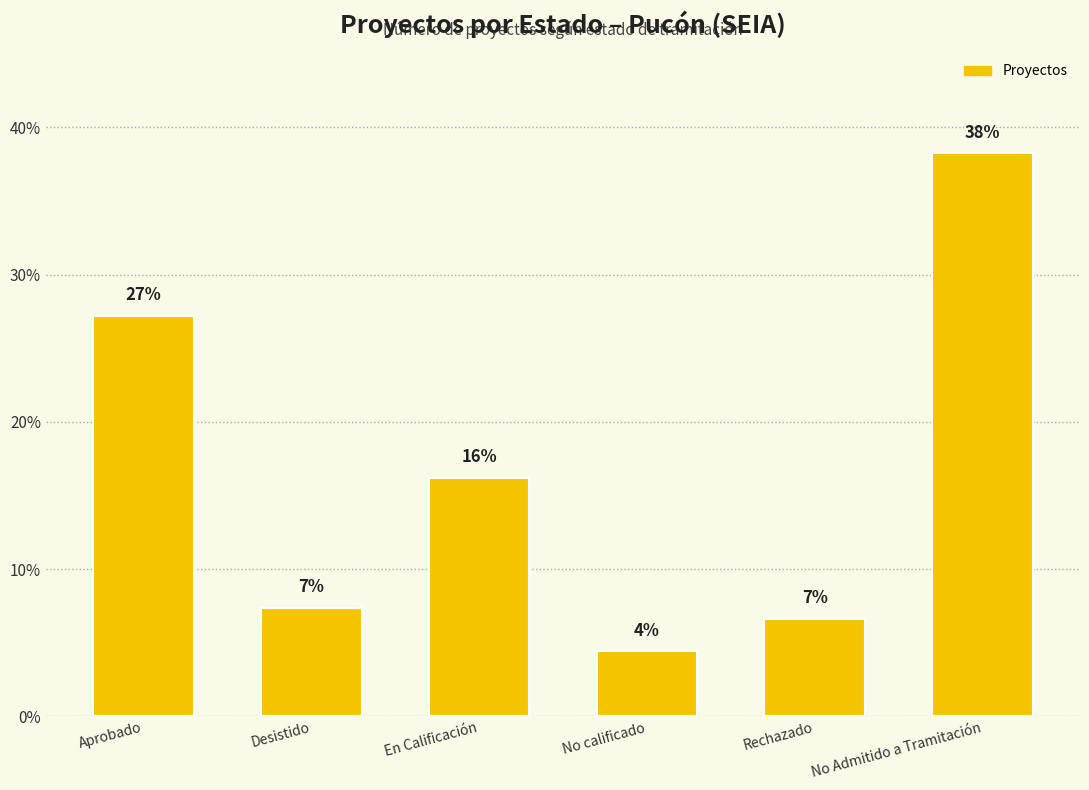

Reading left to right, extract all data points from this chart.

27.2	7.4	16.2	4.4	6.6	38.2